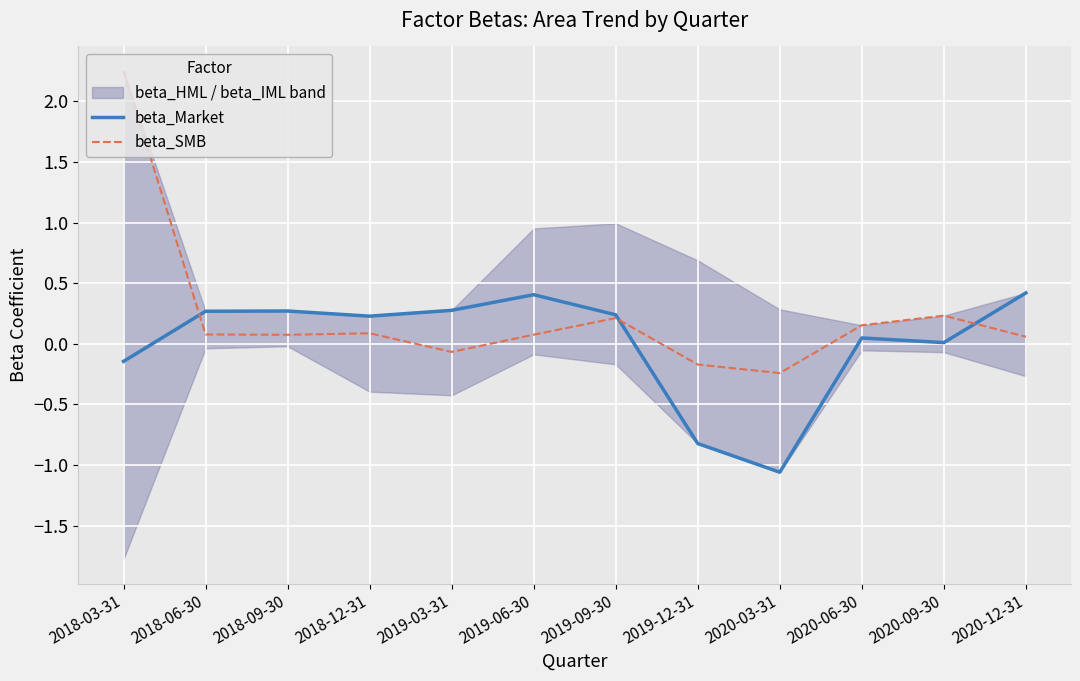

Between 2018-06-30 and 2019-03-31, which series saw the biggest shift?

beta_SMB